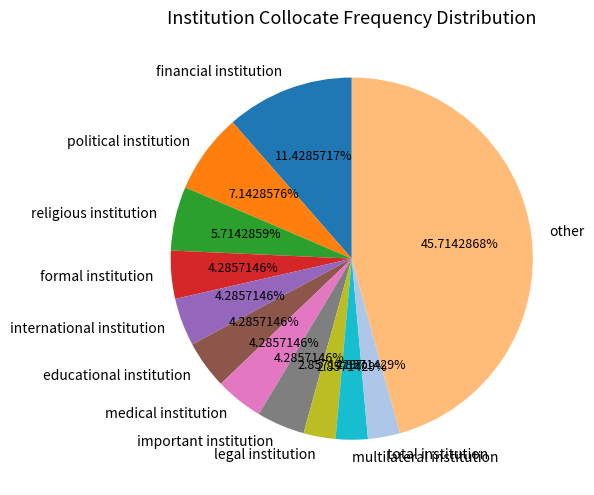

To the nearest percent, what percentage of the pie is other?

46%